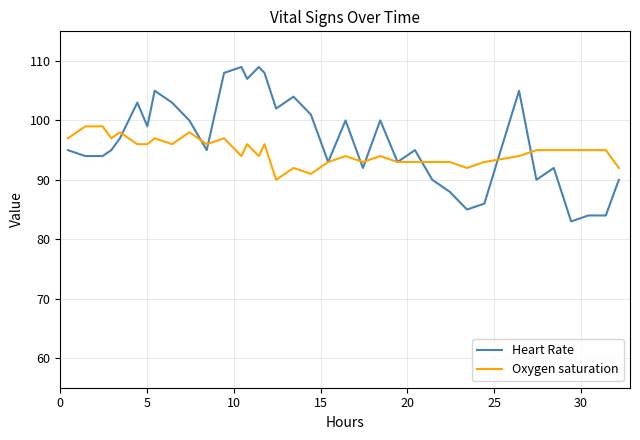

What is the difference between the maximum and second lowest values in the Oxygen saturation series?

8